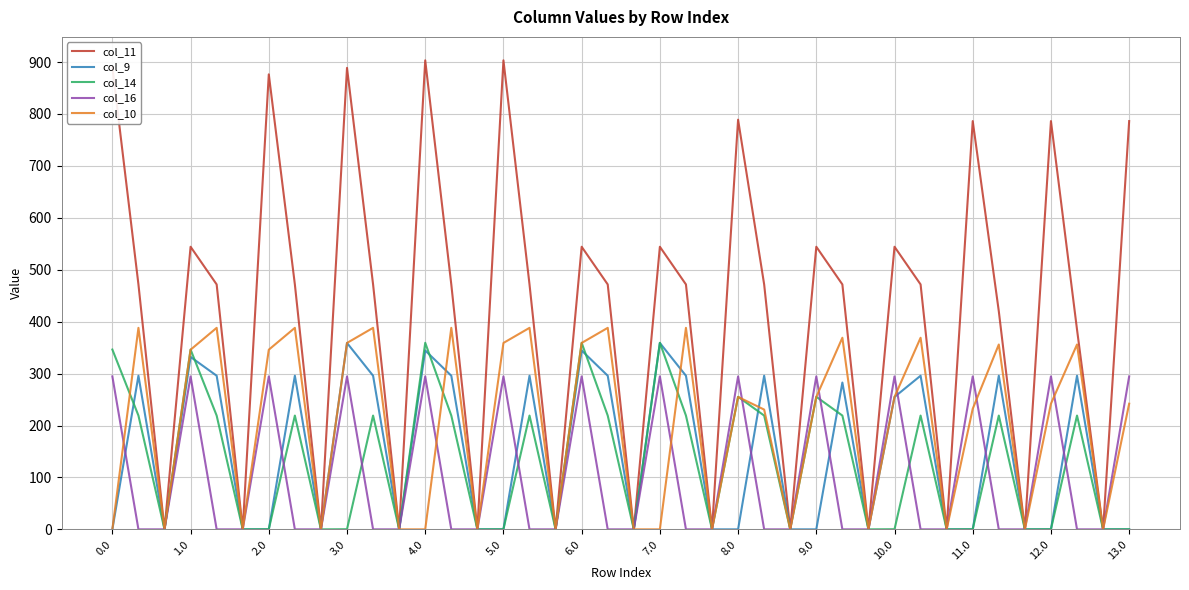

Is this an area chart (filled region under the line)?

No